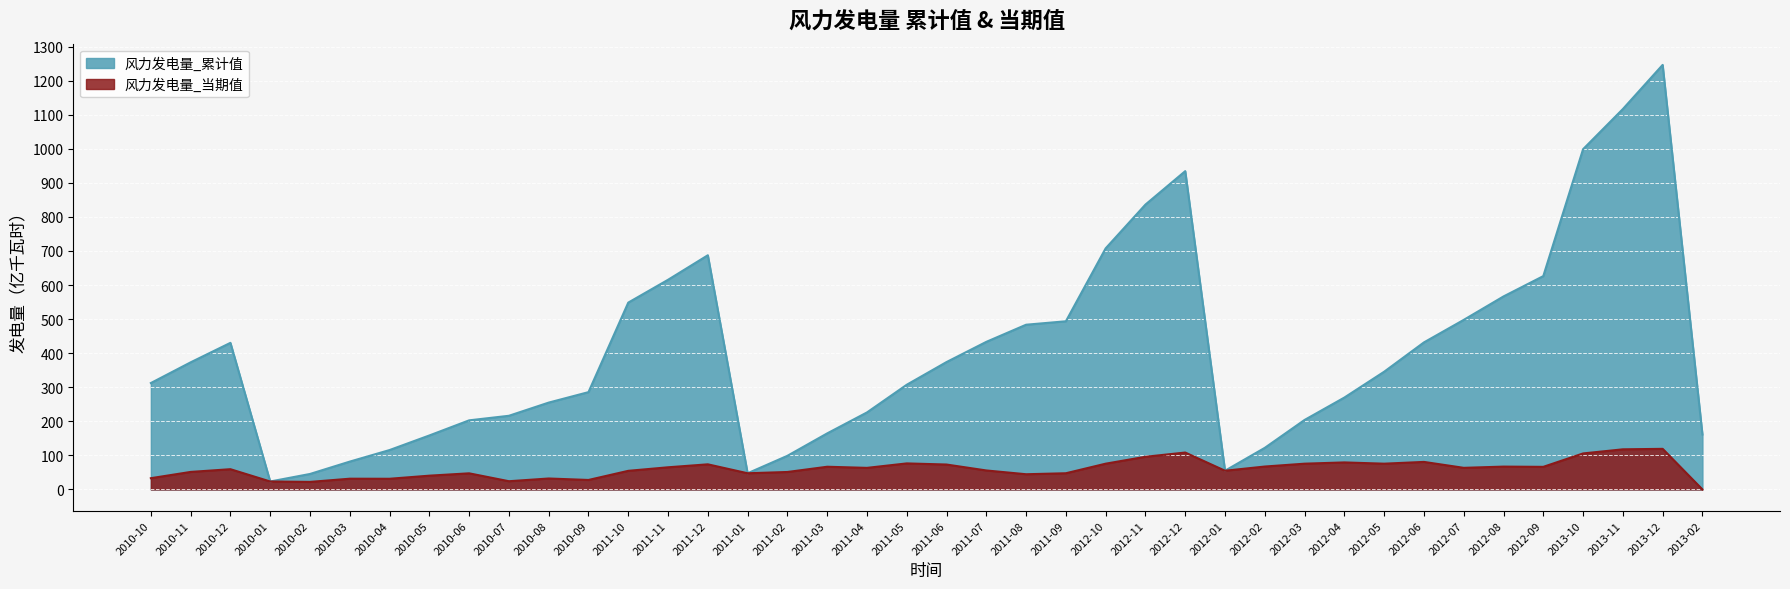

What is the difference between the maximum and minimum values in the 风力发电量_当期值 series?

119.1